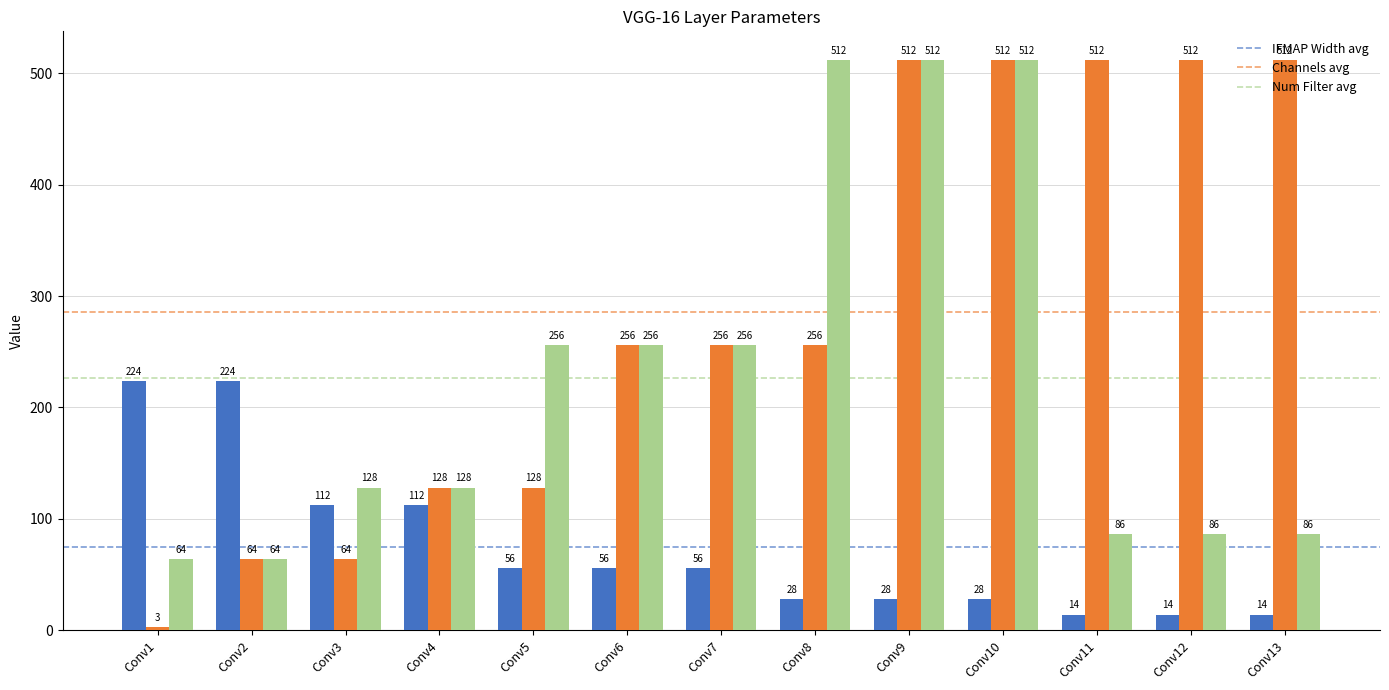

Which label corresponds to the smallest value in the chart?

Conv1